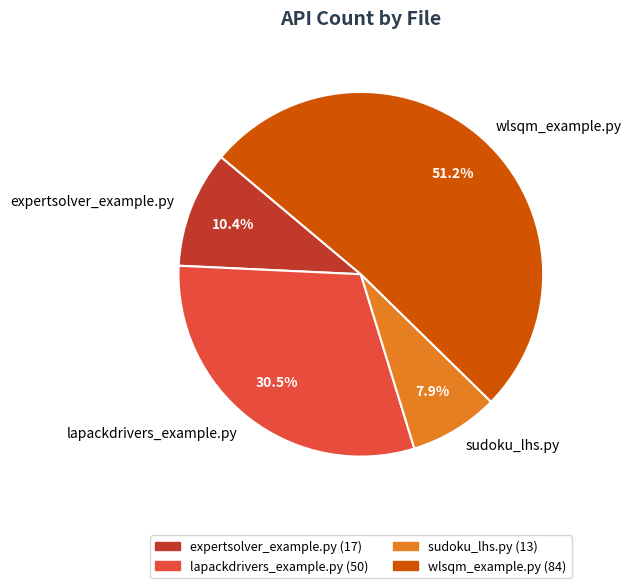

How much of the chart is everything except lapackdrivers_example.py?

69.5%